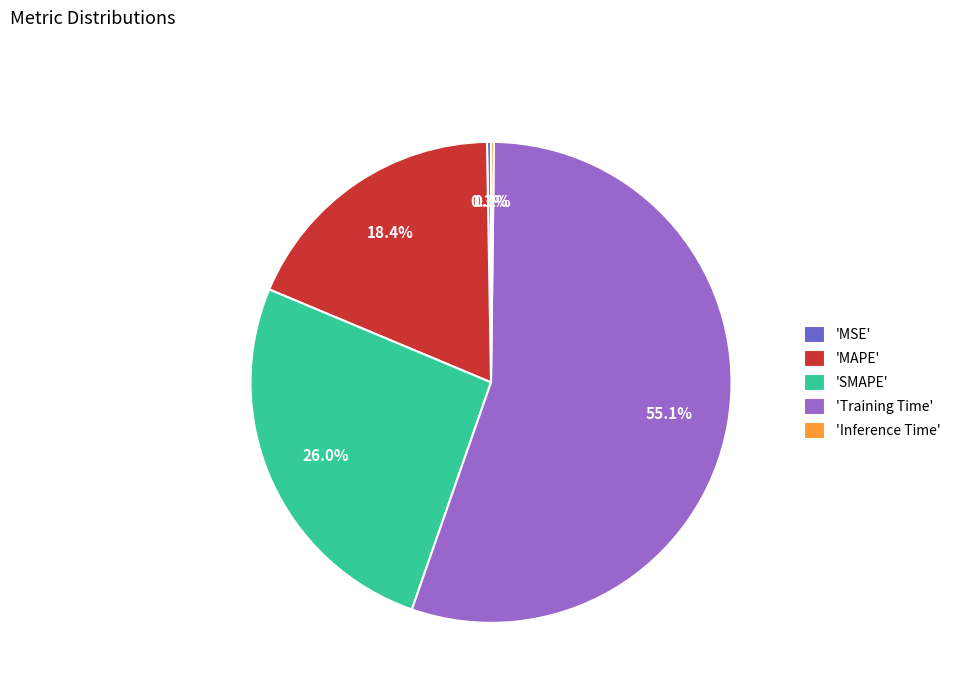

Do 'SMAPE' and 'Training Time' together represent more than half of the pie?

Yes